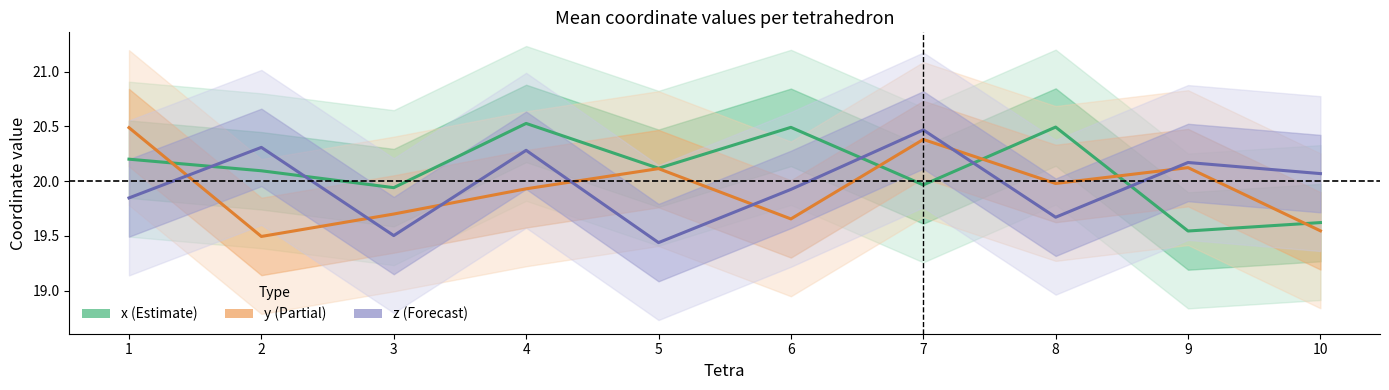

At how many categories does at least one series exceed 19?

10